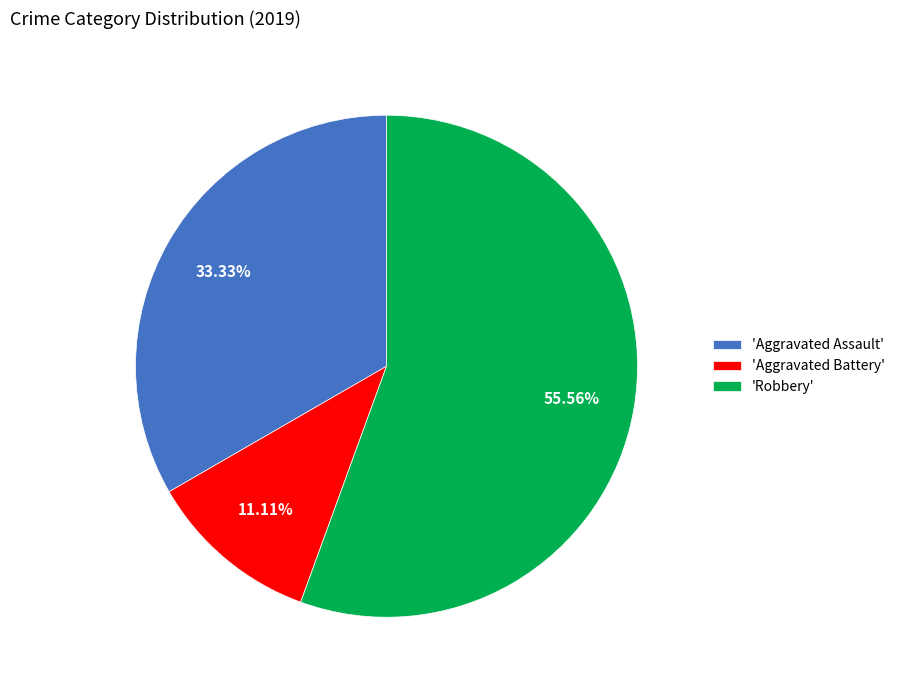

Does any single category account for the majority?

Yes